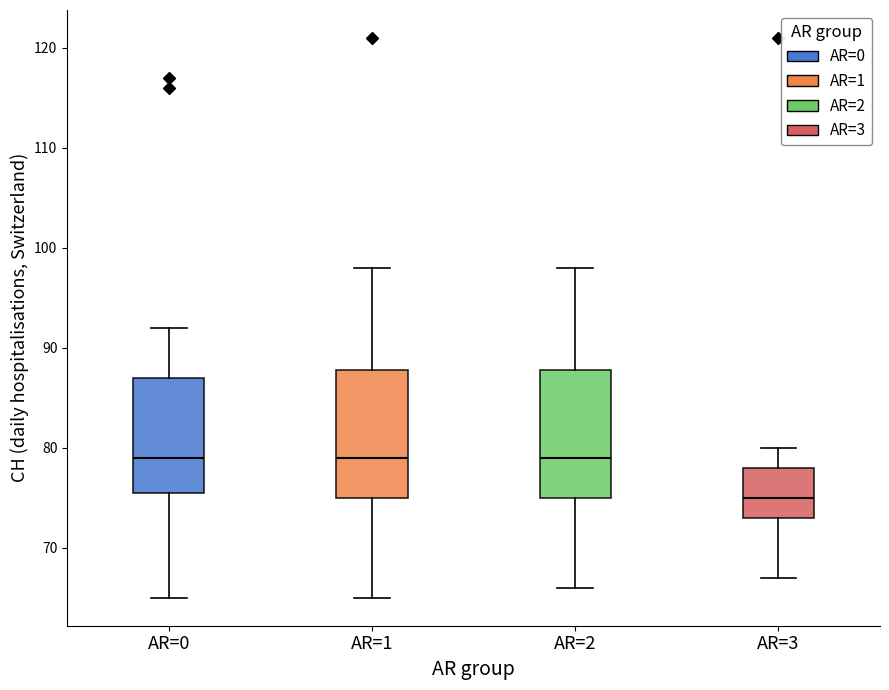

Reading left to right, transcribe this box plot: for each box, give where its median line is, the range the box spans, and where its two whiskers end, as read against the y-axis. The values are not printed on the chart, so give them approximately, as read against the axis.

AR=0: median 79, box 76 to 87, whiskers 65 to 92
AR=1: median 79, box 75 to 88, whiskers 65 to 98
AR=2: median 79, box 75 to 88, whiskers 66 to 98
AR=3: median 75, box 73 to 78, whiskers 67 to 80